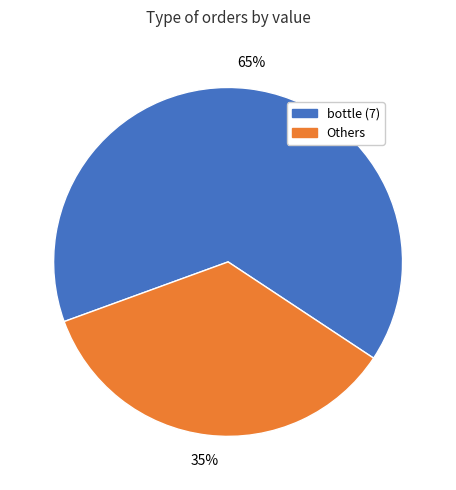

Is there any slice that represents more than half of the pie?

Yes